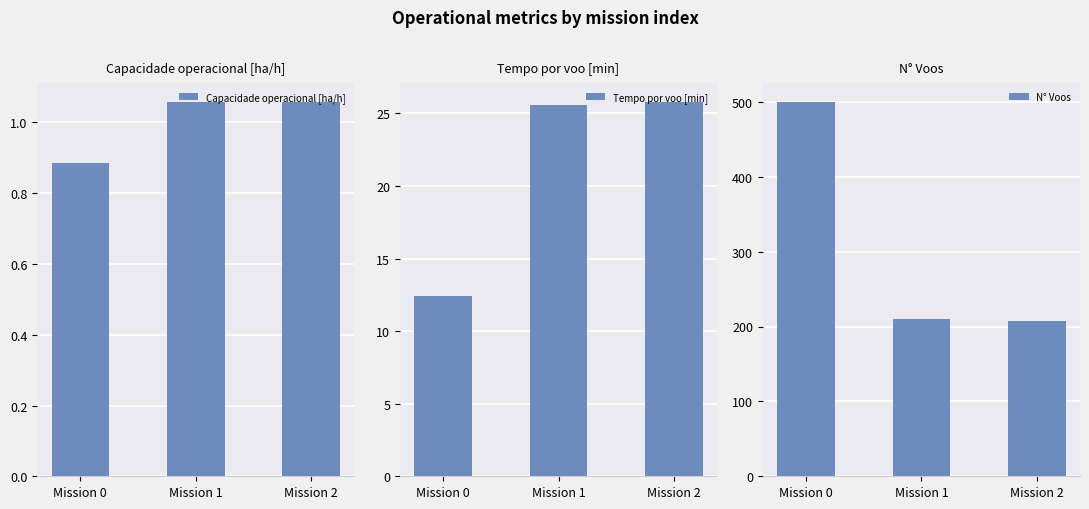

List the series in order of their peak value, highest first.

N° Voos, Tempo por voo [min], Capacidade operacional [ha/h]